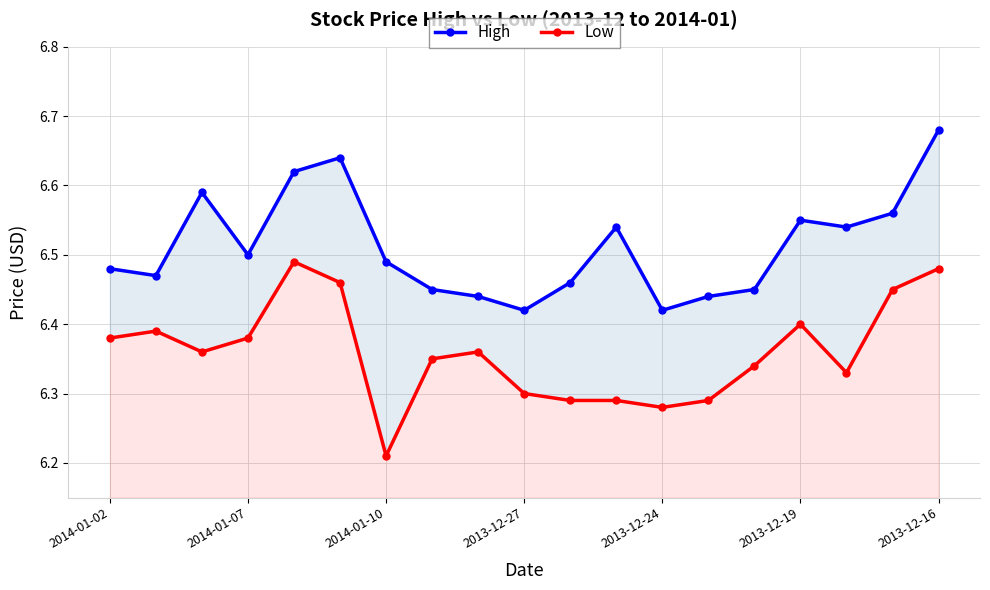

What is the value of the Low point at the 1st from the left?

6.4